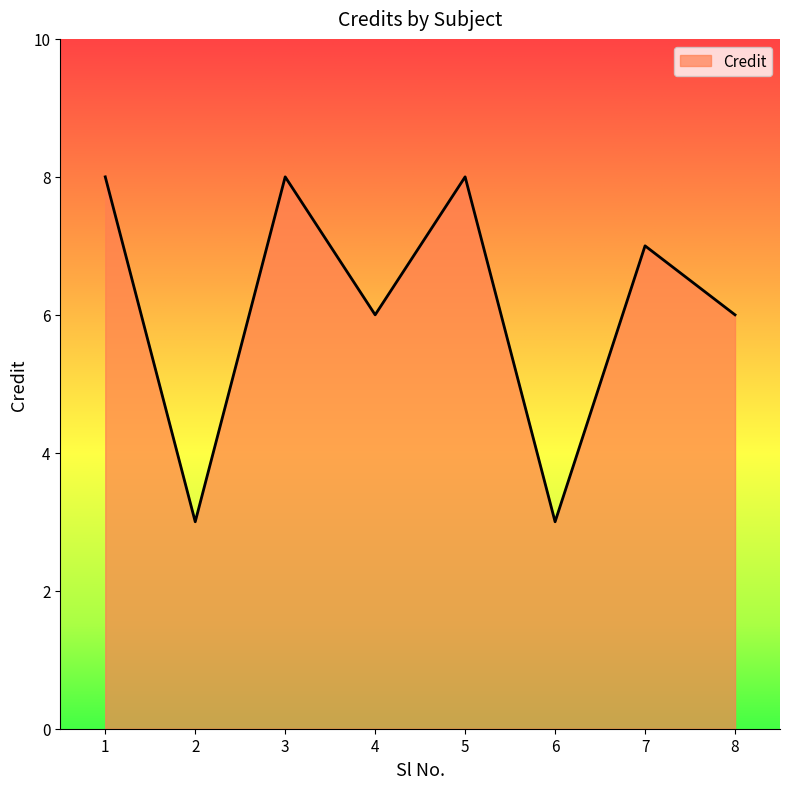

What is the sum of all values?

49